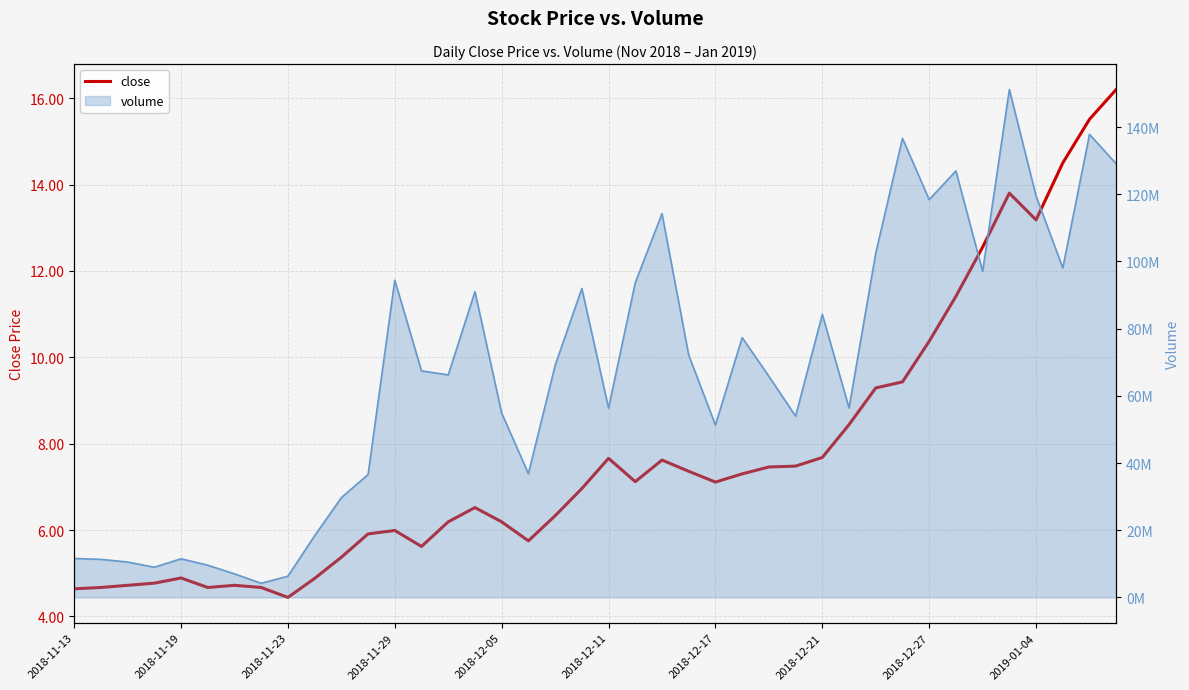

How many lines are shown in the chart?

1